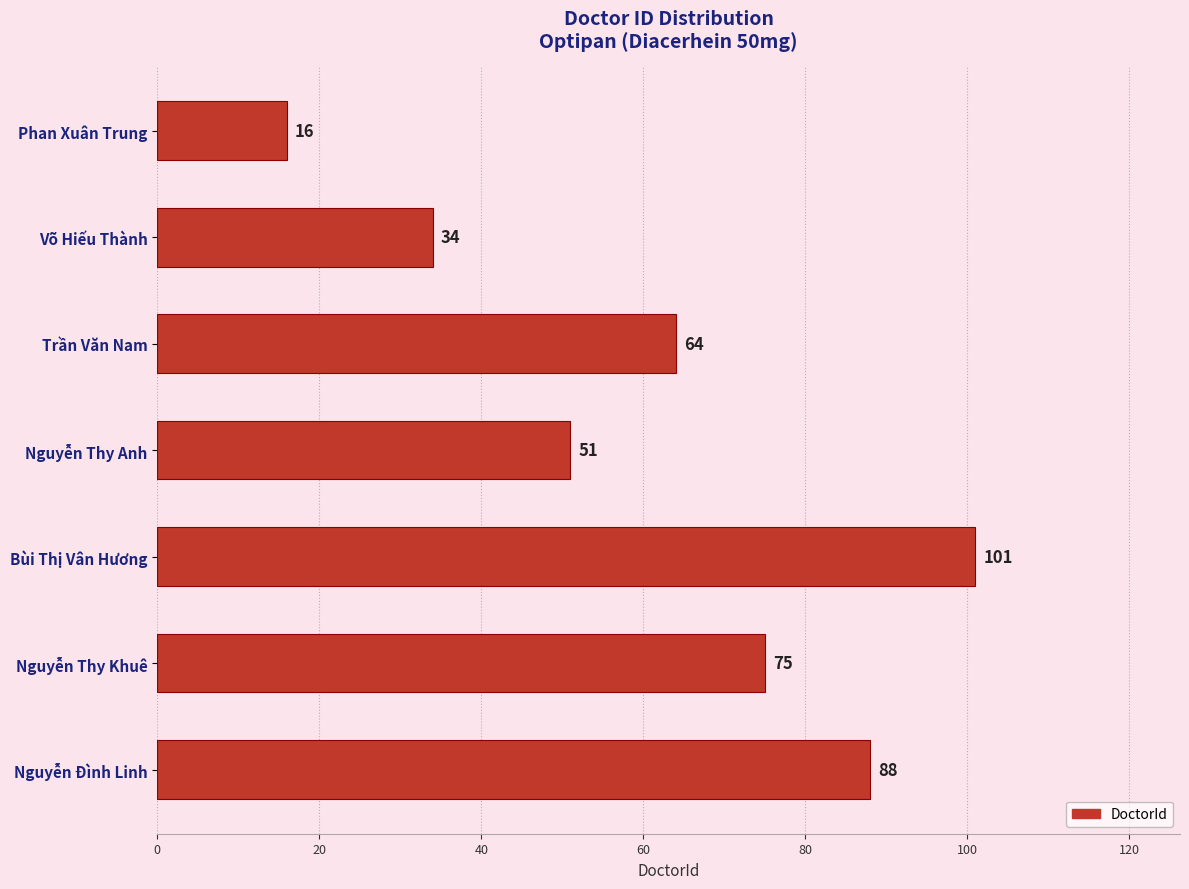

Count the number of categories in the chart.

7